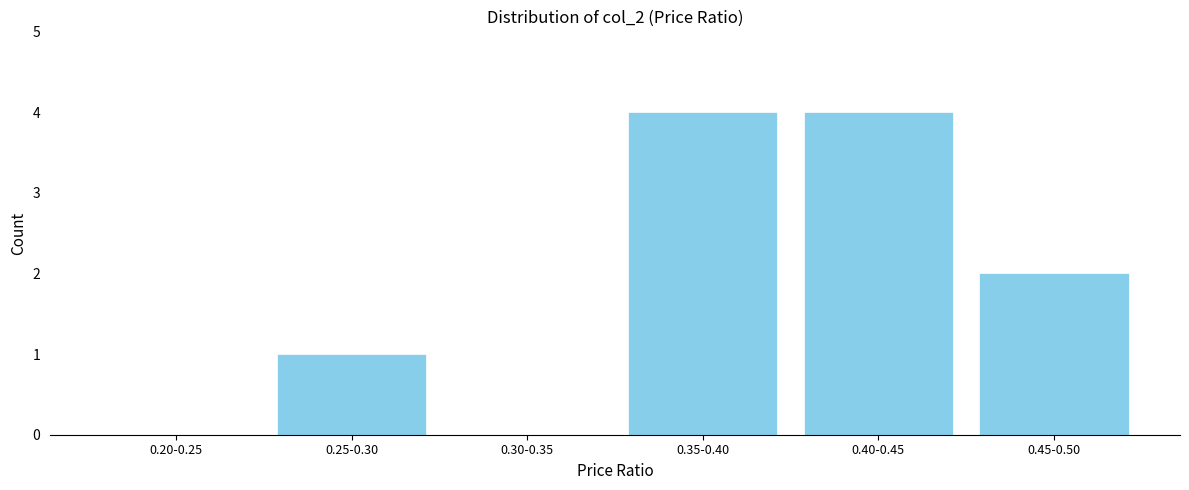

Reading left to right, list all the values displayed in this chart.

0.20-0.25=0	0.25-0.30=1	0.30-0.35=0	0.35-0.40=4	0.40-0.45=4	0.45-0.50=2